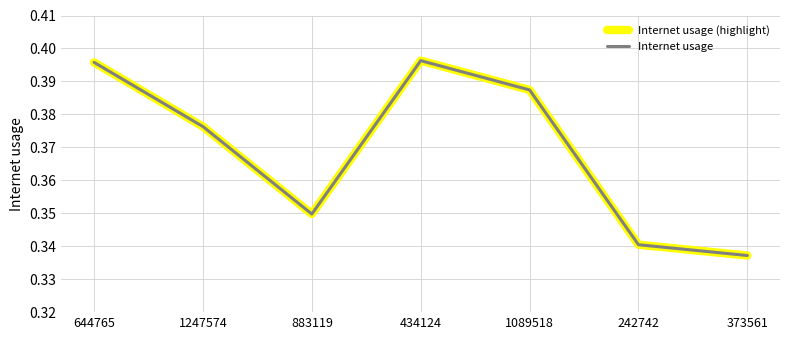

What is the value of the Internet usage point at the 1st from the left?

0.4